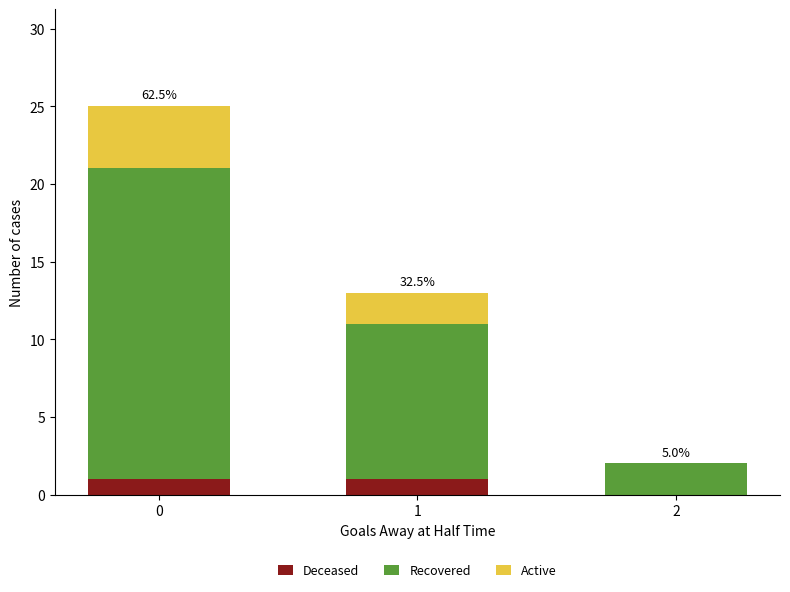

Count the number of categories in the chart.

3